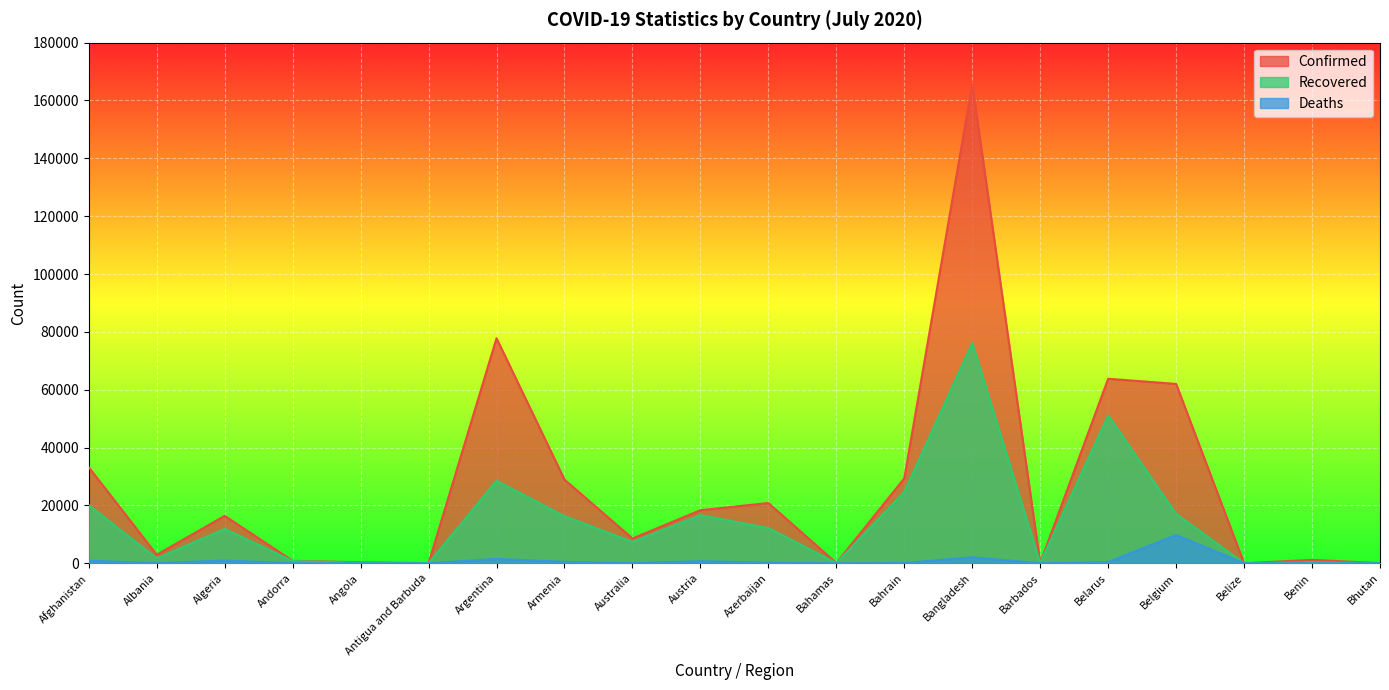

True or false: Deaths has more than 1 interior local peaks.

True